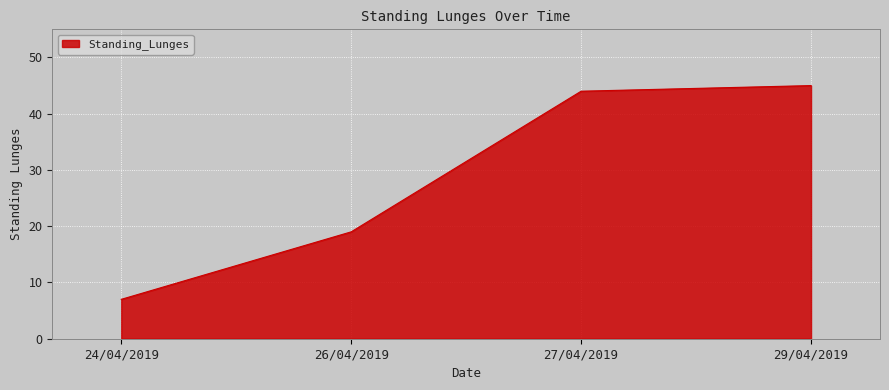

What is the sum of the values at 27/04/2019 and 26/04/2019?

63